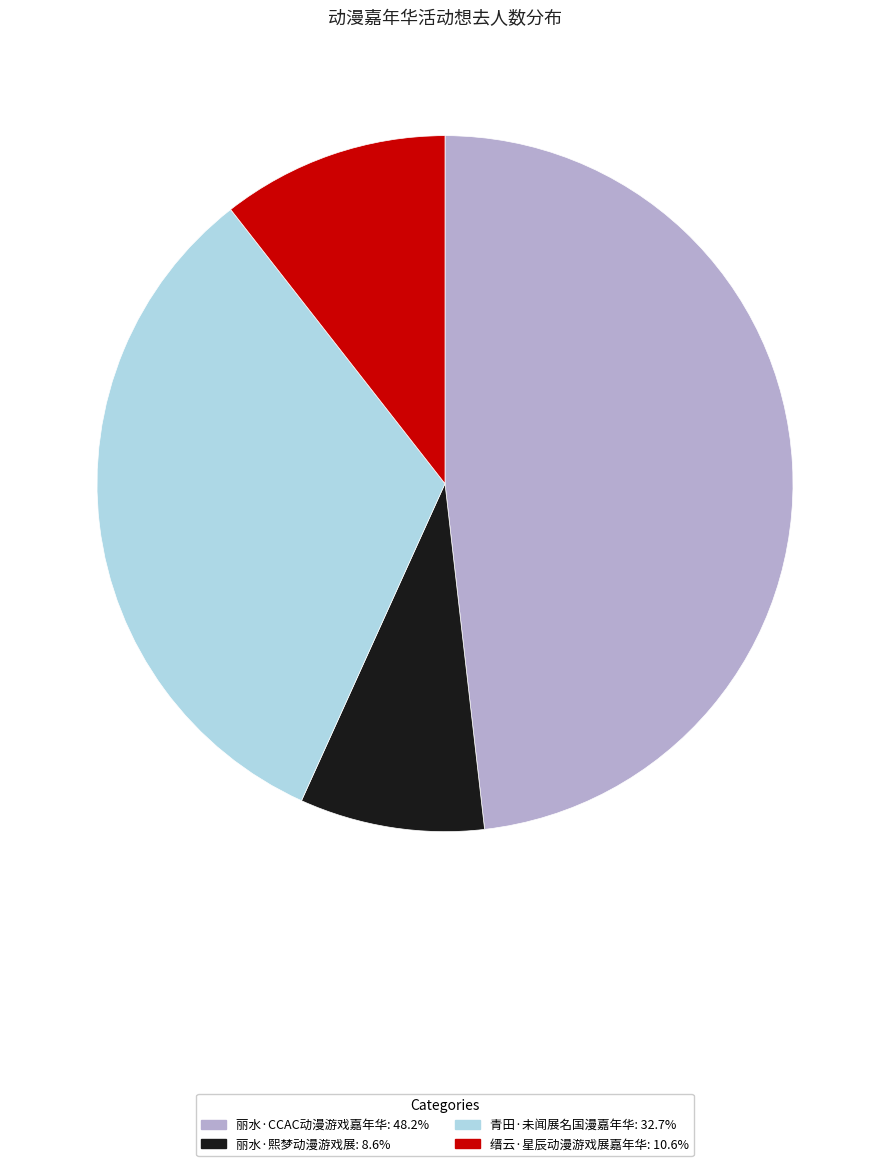

Do 青田·未闻展名国漫嘉年华 and 丽水·CCAC动漫游戏嘉年华 together represent more than half of the pie?

Yes